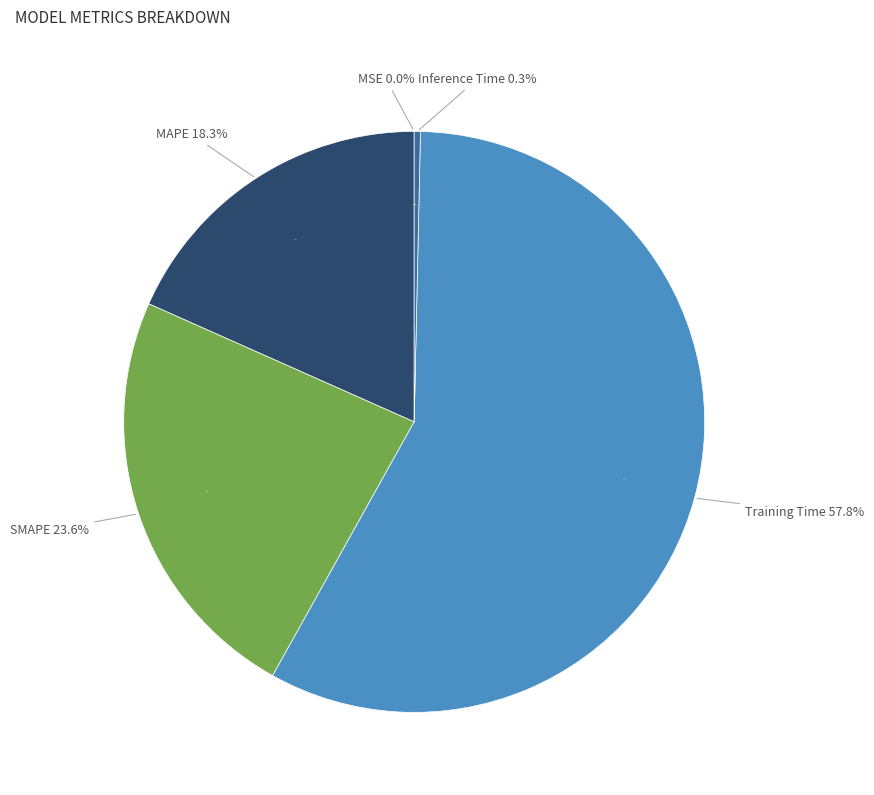

Which has a higher value, Training Time or SMAPE?

Training Time